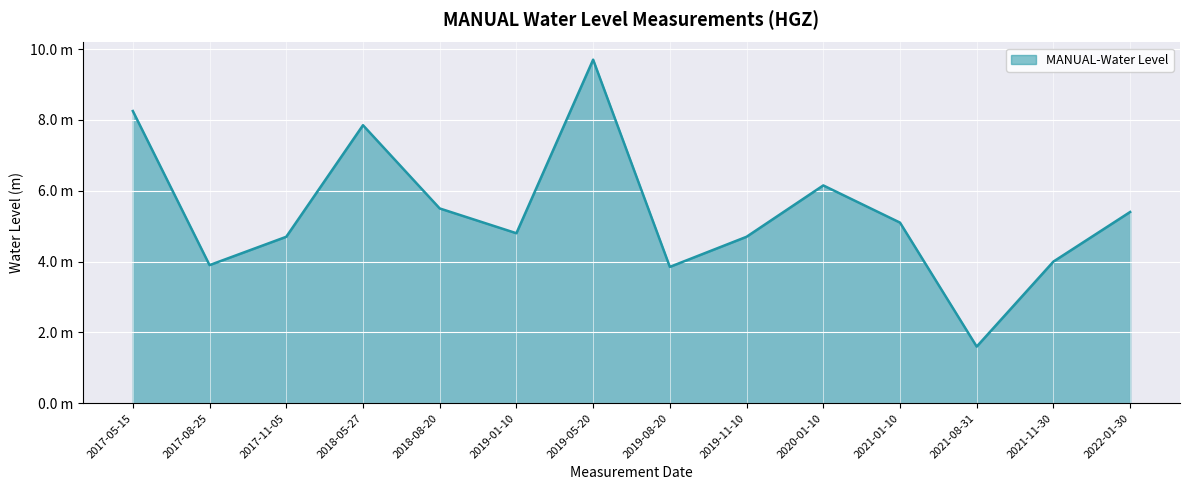

Reading left to right, transcribe all the data shown in this chart.

8.2	3.9	4.7	7.8	5.5	4.8	9.7	3.9	4.7	6.2	5.1	1.6	4.0	5.4